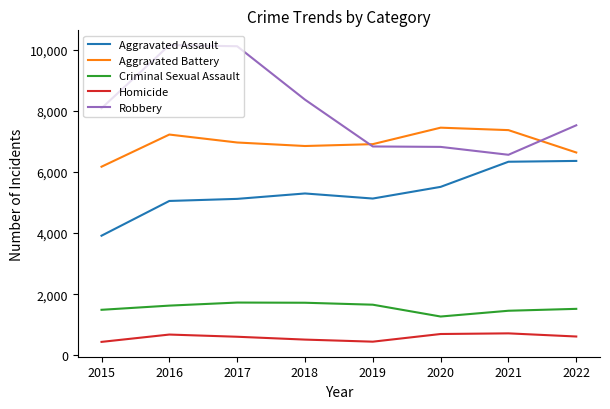

What is the sum of the Homicide values at 2022 and 2019?

1061